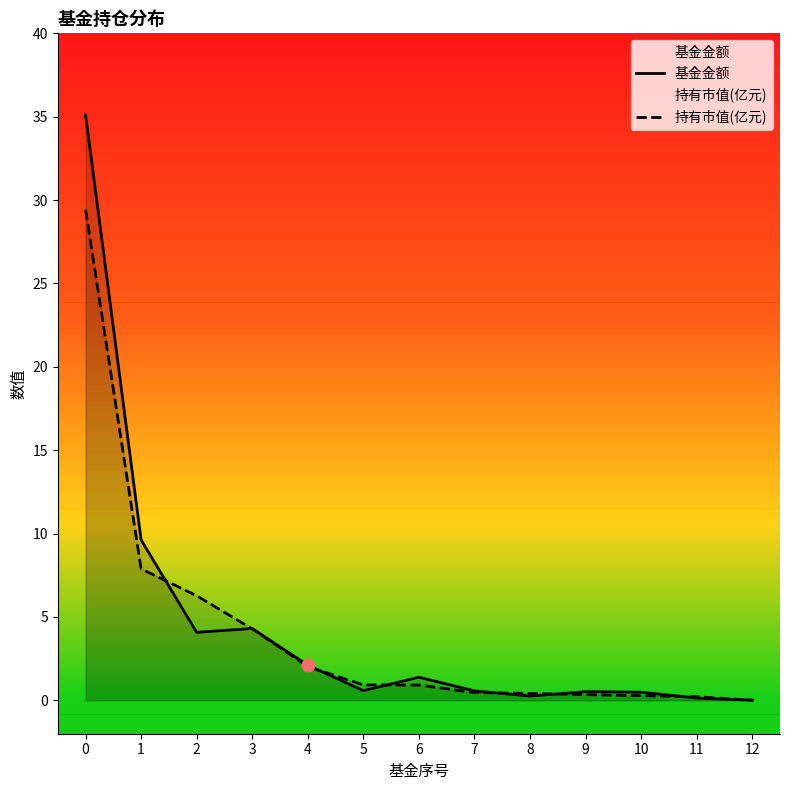

At how many categories does at least one series exceed 17?

1